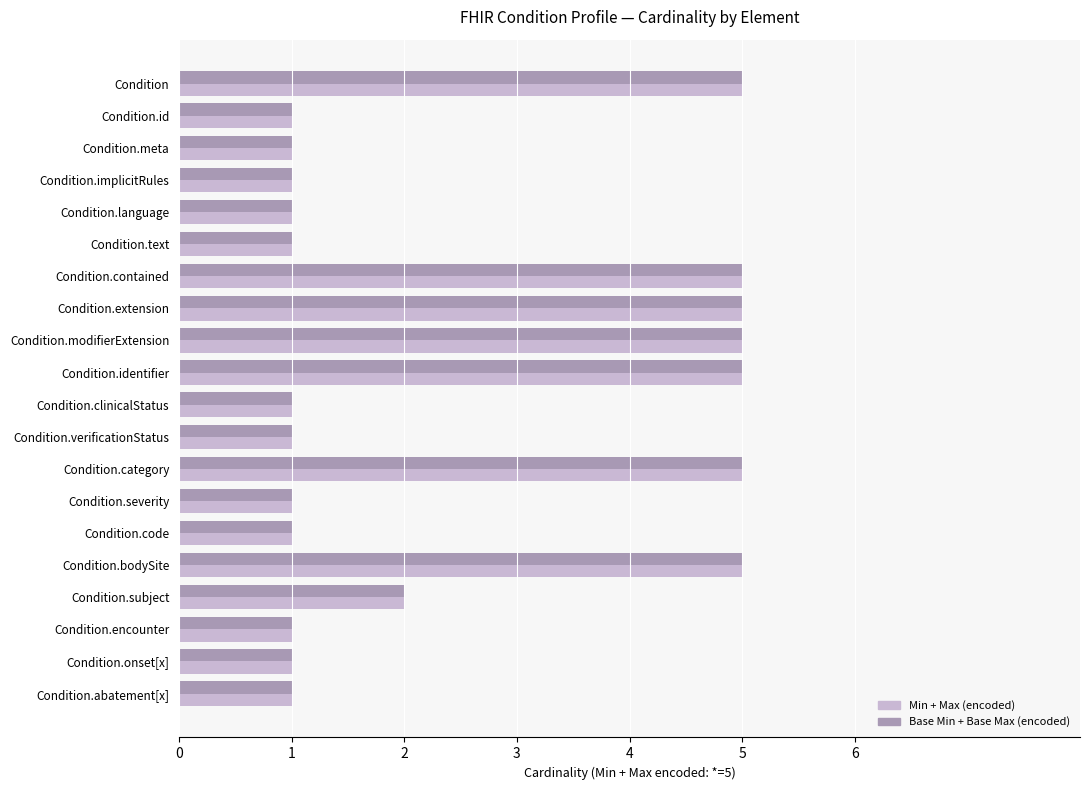

What is the highest value of the Base Min + Base Max (encoded) series?

5